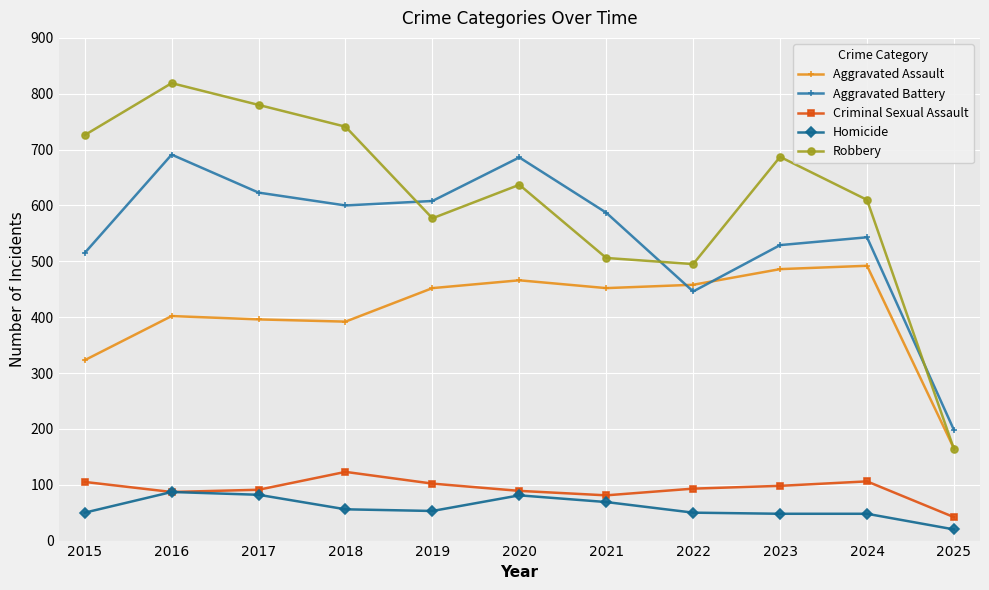

At which category does the chart reach its minimum across all series?

2025